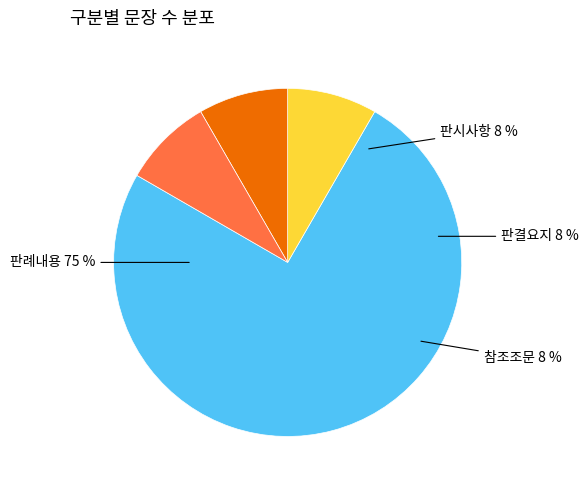

Is the sum of 판례내용 and 참조조문 greater than half?

Yes